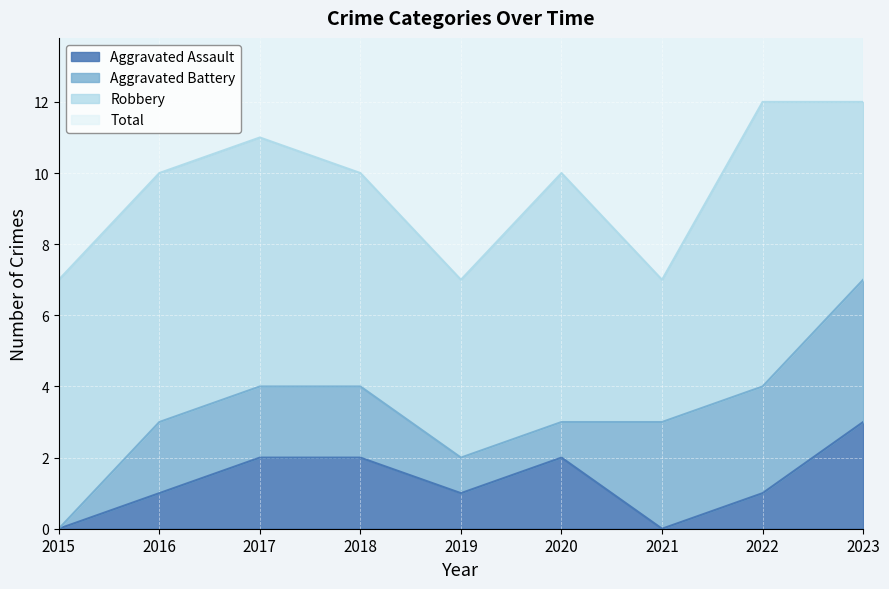

At which label does Aggravated Assault reach its peak?

2023